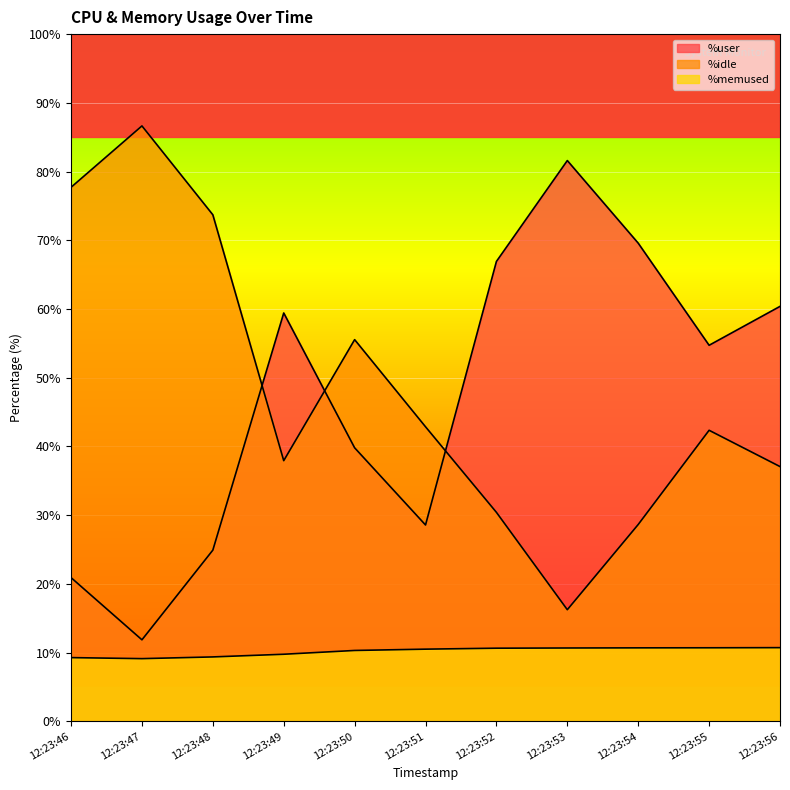

Reading left to right, what are all the values shown in this chart?

%user: 20.9	11.9	24.9	59.4	39.8	28.6	66.9	81.6	69.6	54.7	60.4
%idle: 77.7	86.6	73.7	37.9	55.5	42.9	30.4	16.2	28.6	42.4	37.1
%memused: 9.3	9.1	9.4	9.8	10.3	10.5	10.6	10.7	10.7	10.7	10.7